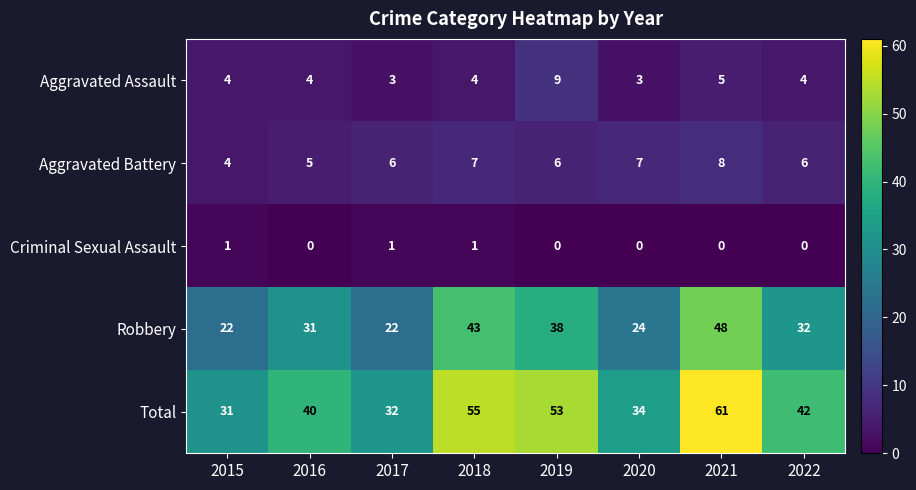

What is the spread (max minus min) of values at 2016?

40